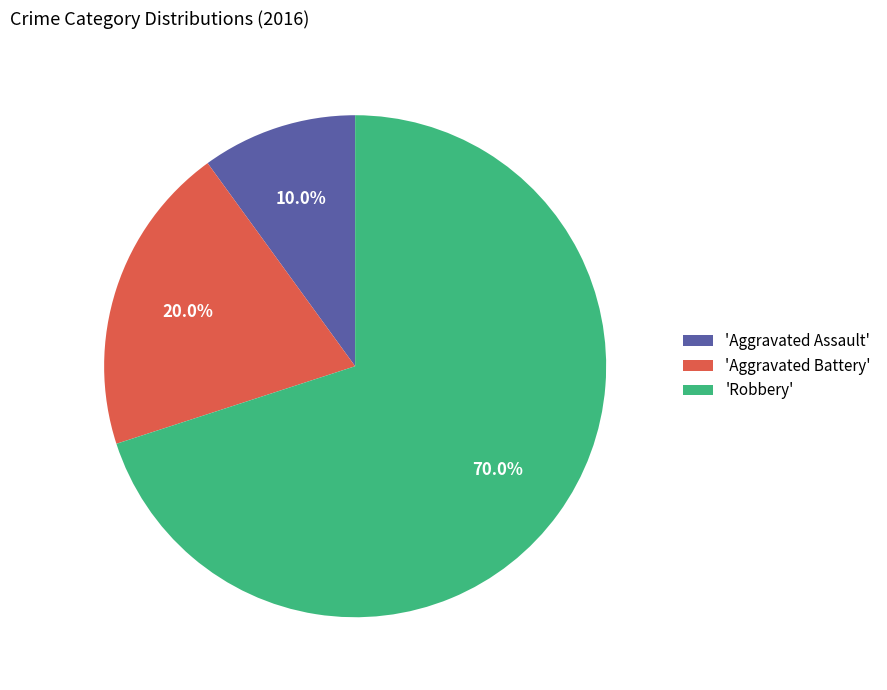

How much of the chart is everything except 'Aggravated Battery'?

80.0%